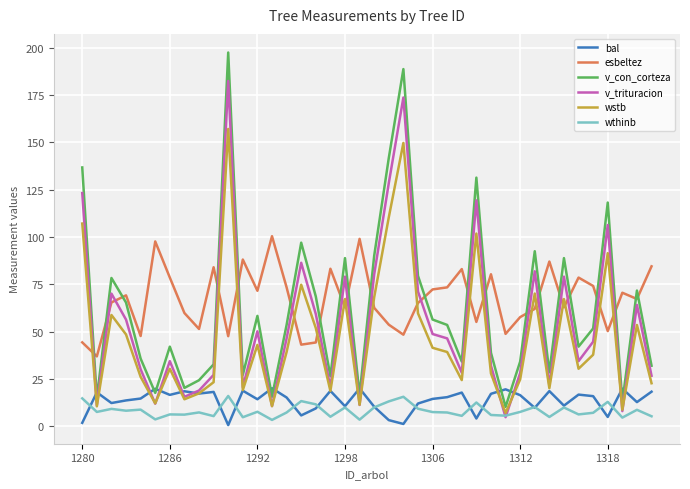

True or false: bal and esbeltez intersect in this chart.

False